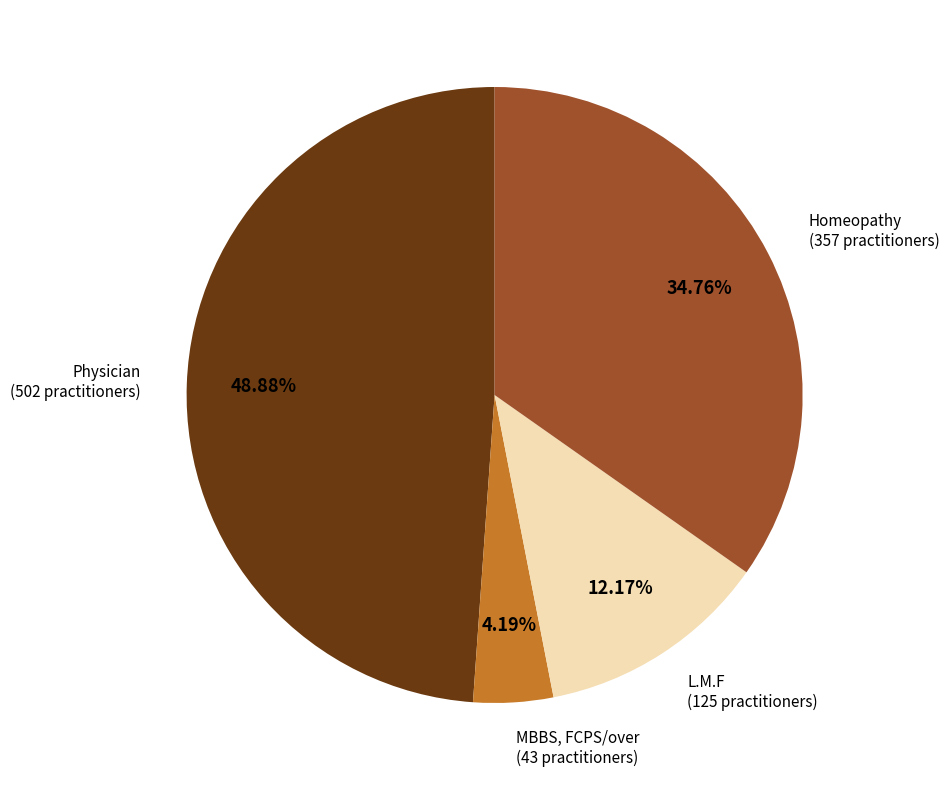

Which slice is the smallest?

MBBS, FCPS/over